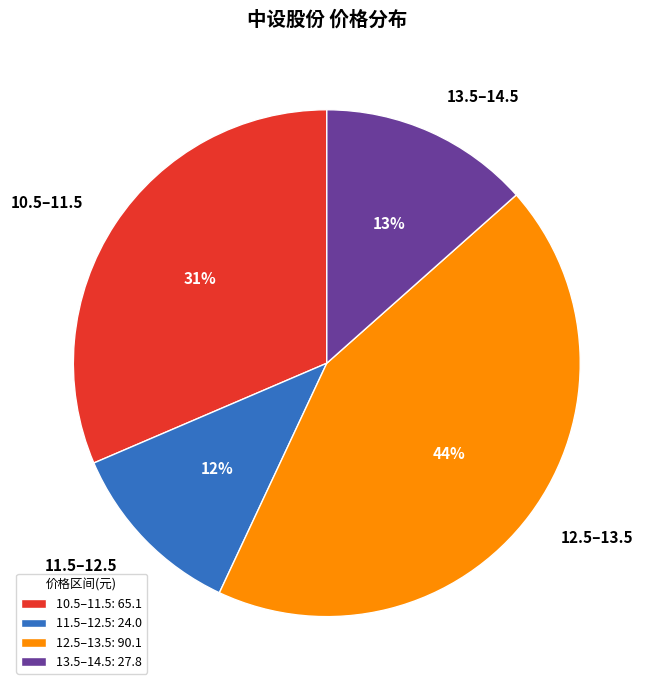

To the nearest percent, what is the average slice percentage?

25%